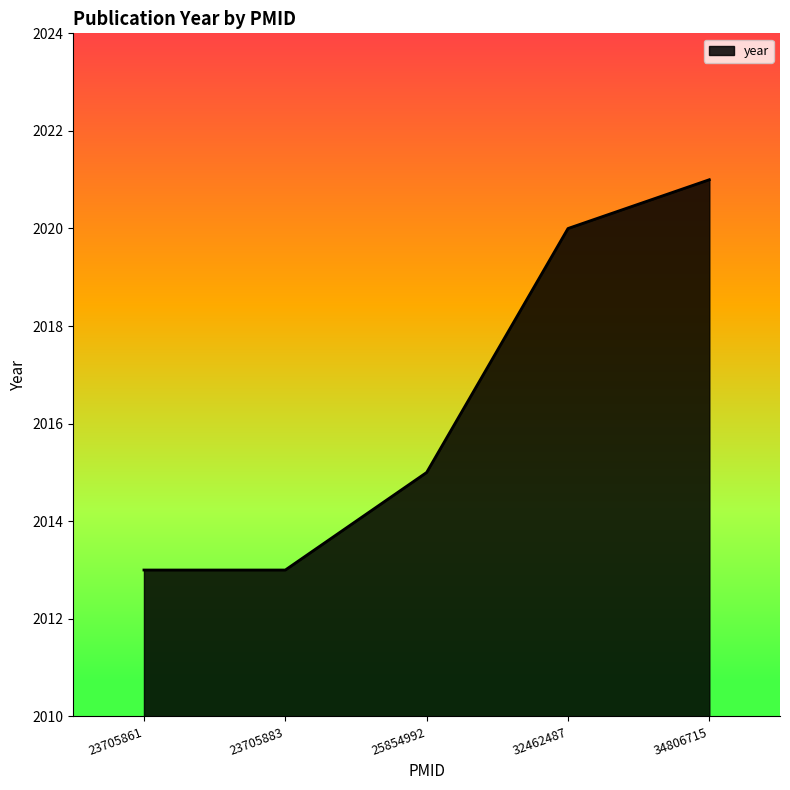

Reading right to left, transcribe all the data shown in this chart.

2021	2020	2015	2013	2013